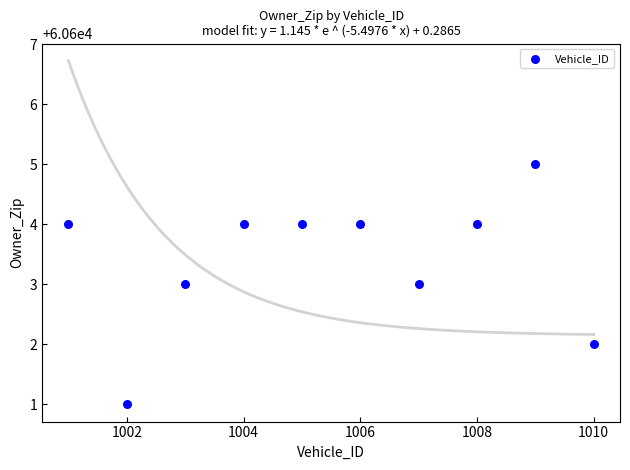

What is the average X value?

1006